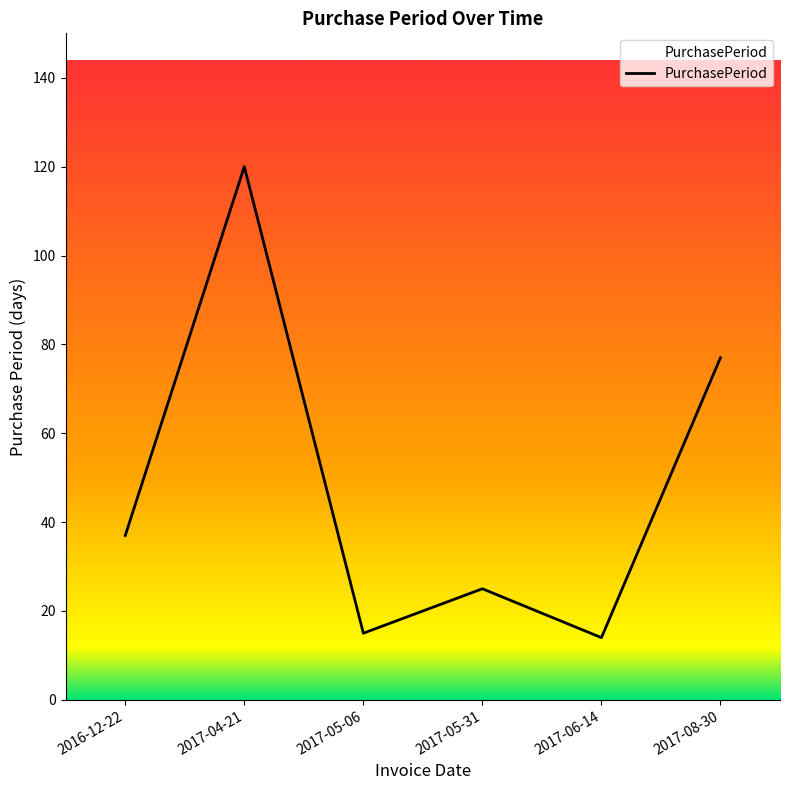

What is the minimum value shown in the chart?

14